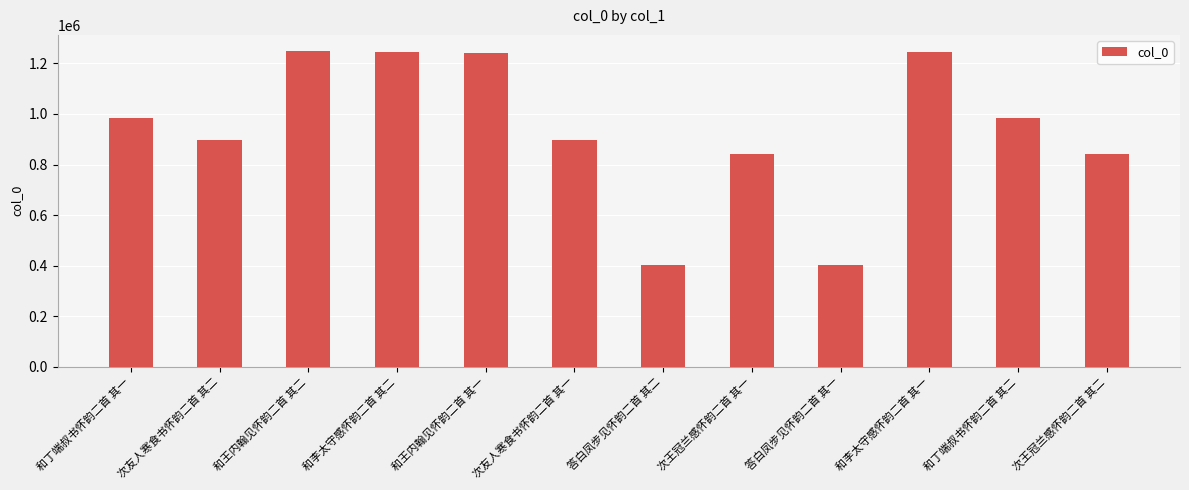

What value does the data have at 答白凤步见怀韵二首 其二?

401166